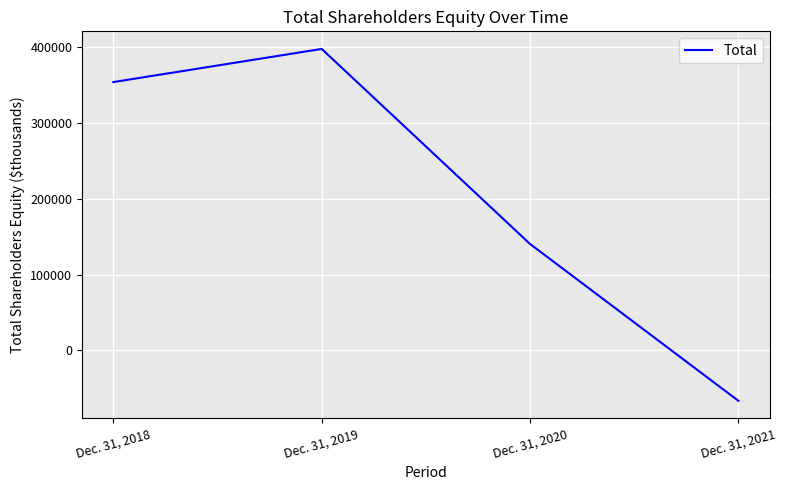

What is the maximum value shown in the chart?

397340